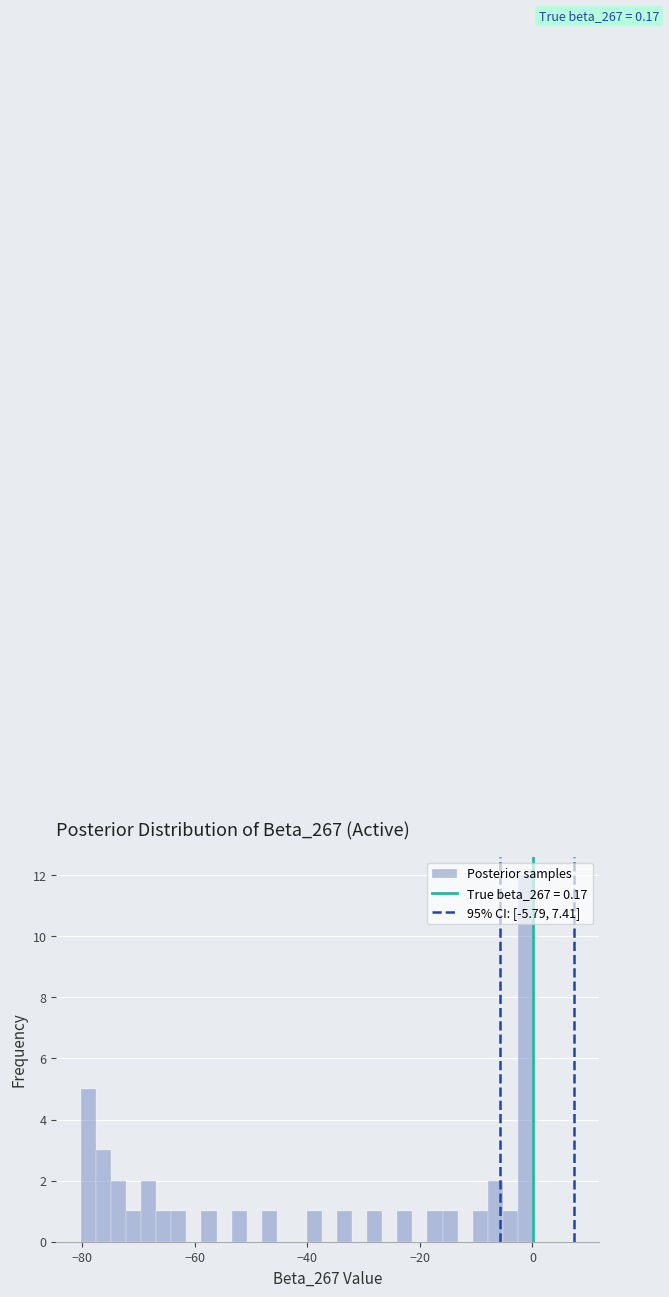

Around what value on the x-axis is the tallest bar? Give the approximate position of its centre, as read against the axis.

-2